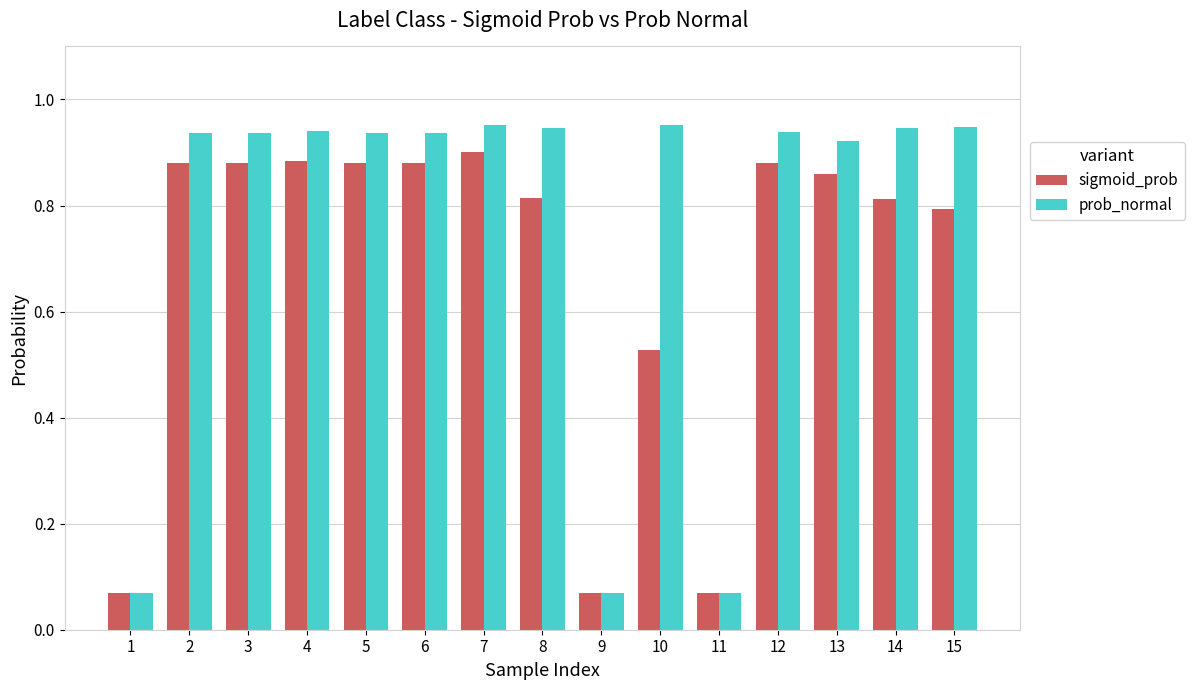

Is the value of sigmoid_prob at 3 greater than the value of prob_normal at 11?

Yes